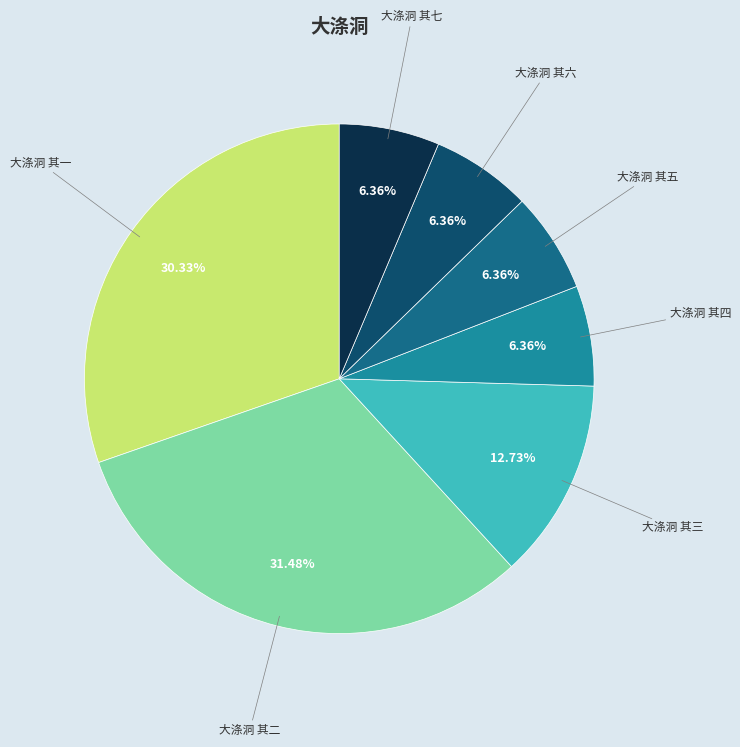

Which has a higher value, 大涤洞 其二 or 大涤洞 其四?

大涤洞 其二